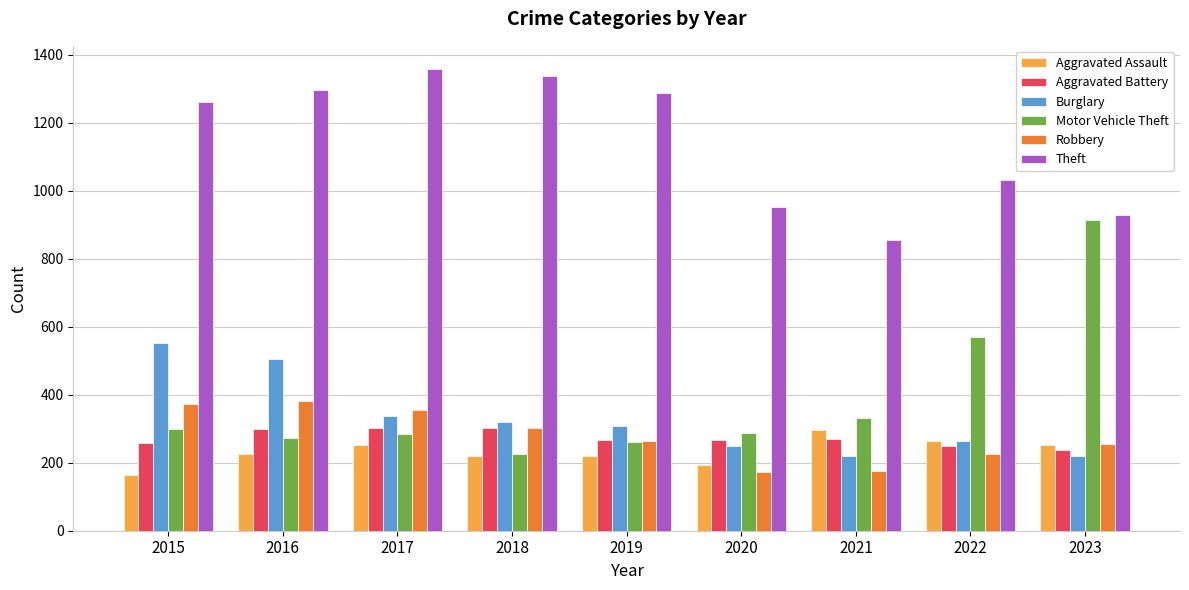

Is the value of Burglary at 2017 greater than the value of Aggravated Assault at 2017?

Yes